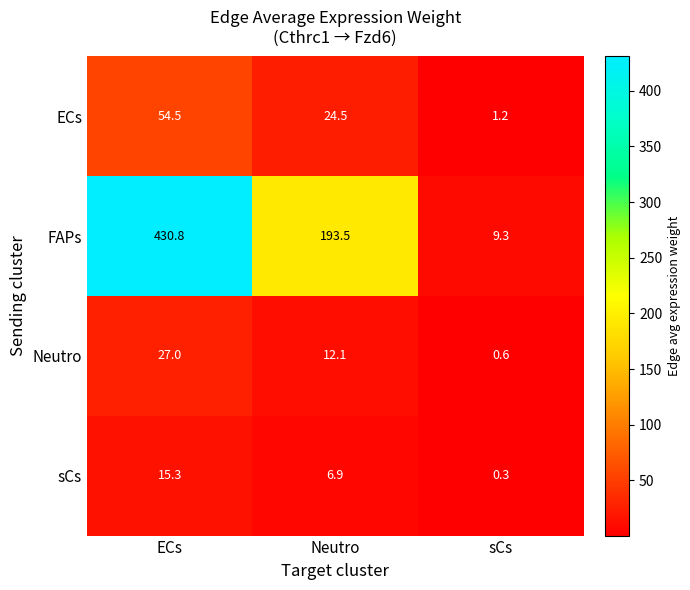

Which series has the largest range (max minus min)?

FAPs